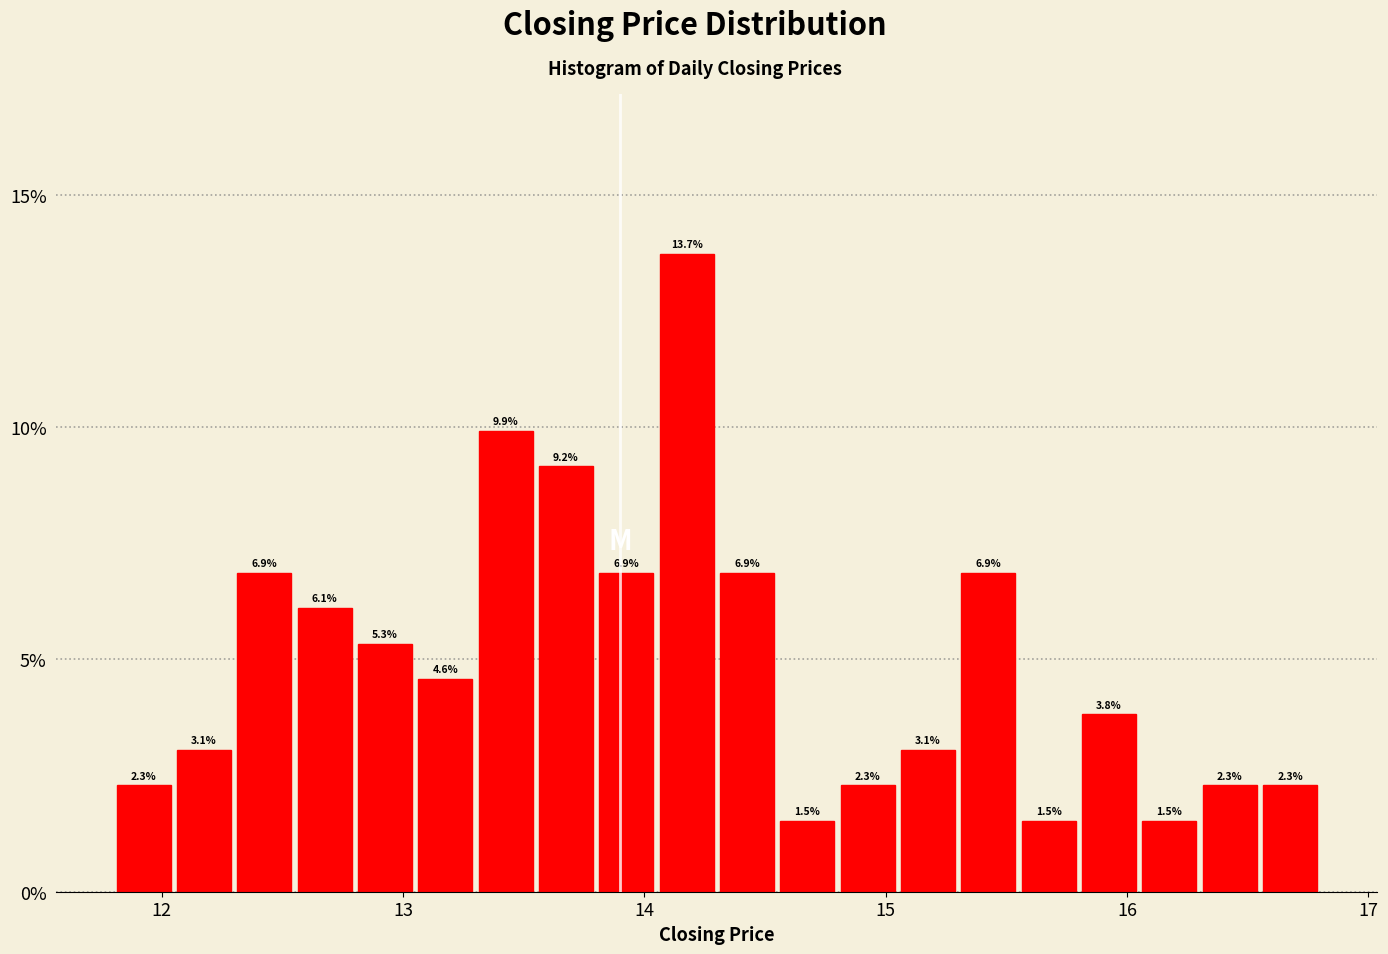

Read against the x-axis, roughly where is the centre of the tallest bar?

14.2